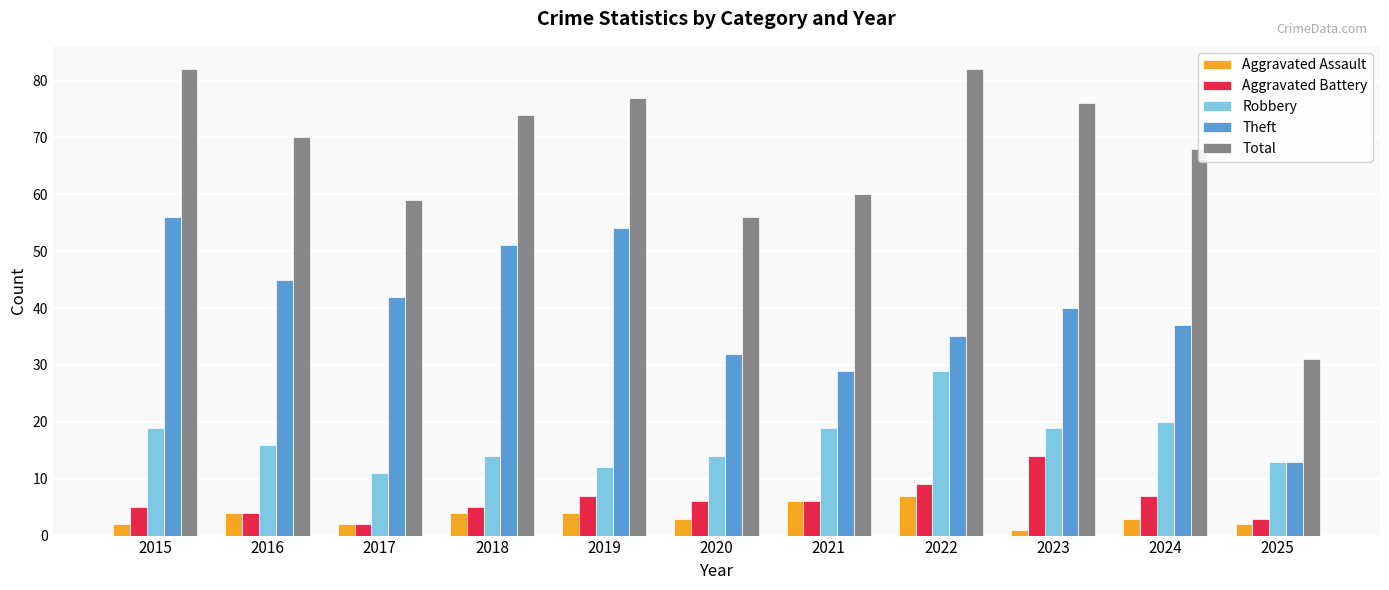

Is the value of Robbery at 2023 greater than the value of Total at 2023?

No